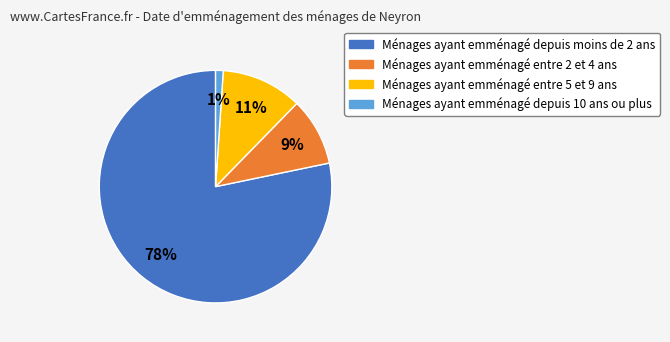

How many segments does this pie chart have?

4